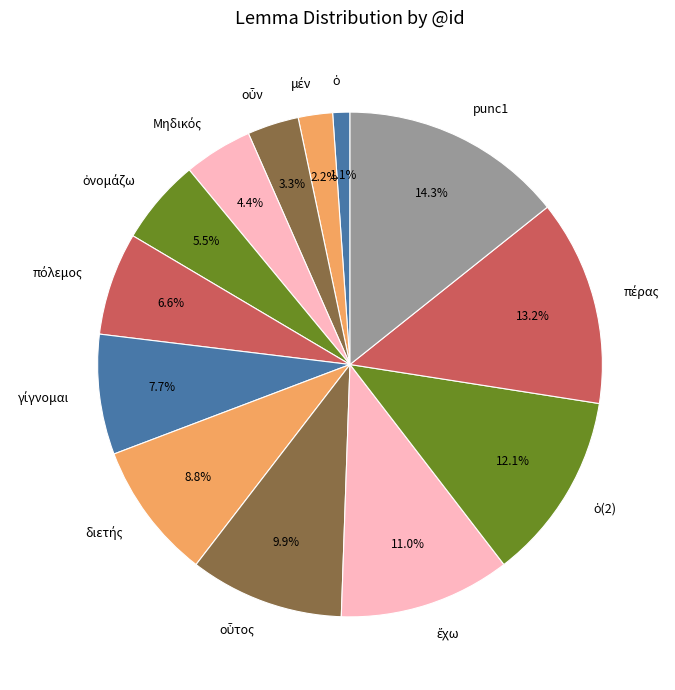

Is there a majority slice in this chart?

No